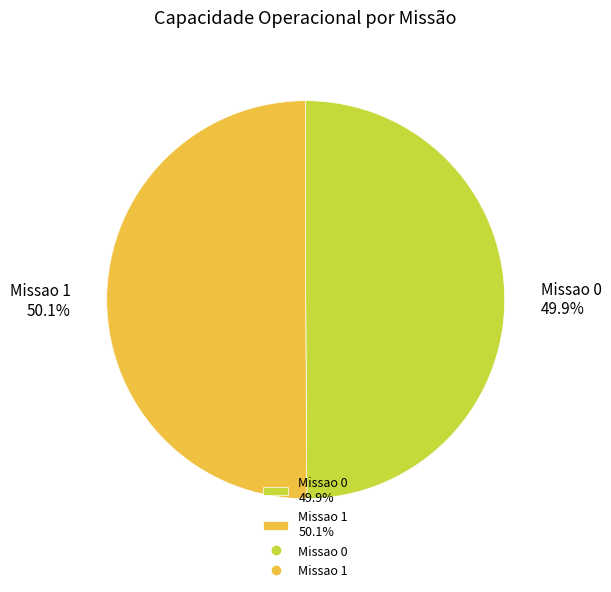

How many segments does this pie chart have?

2